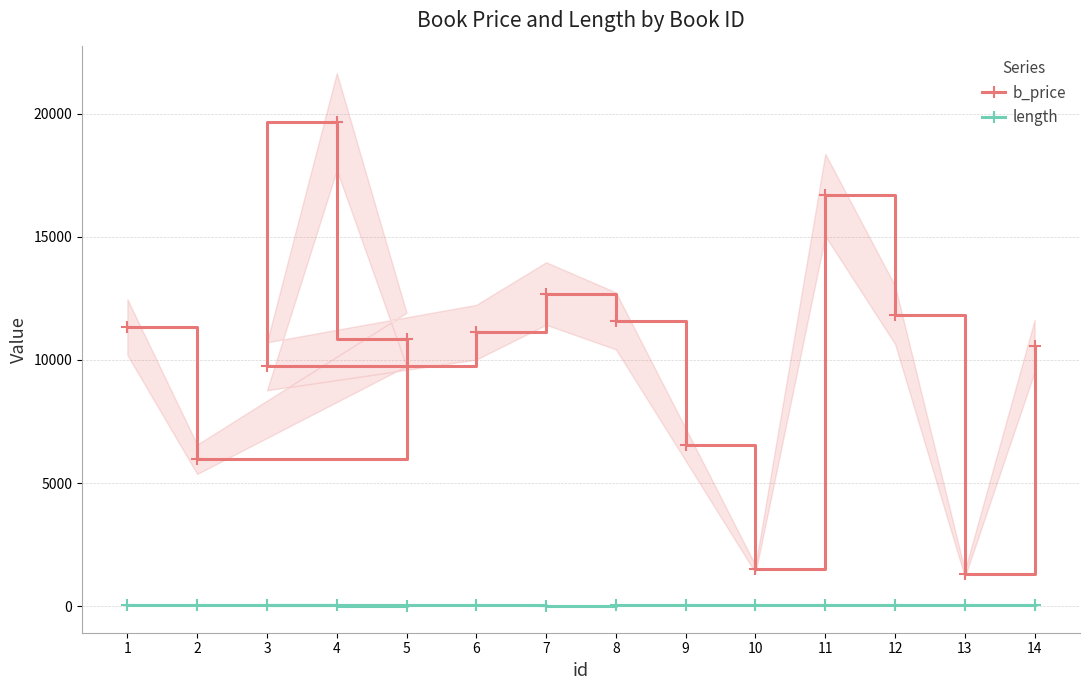

What is the difference between the second highest and second lowest values in the b_price series?

15196.4